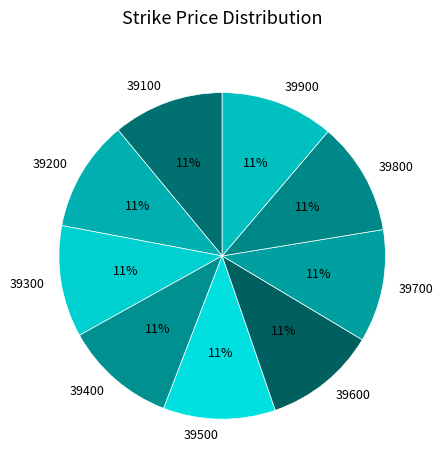

The 39500 slice represents 11% of the pie. True or false?

True